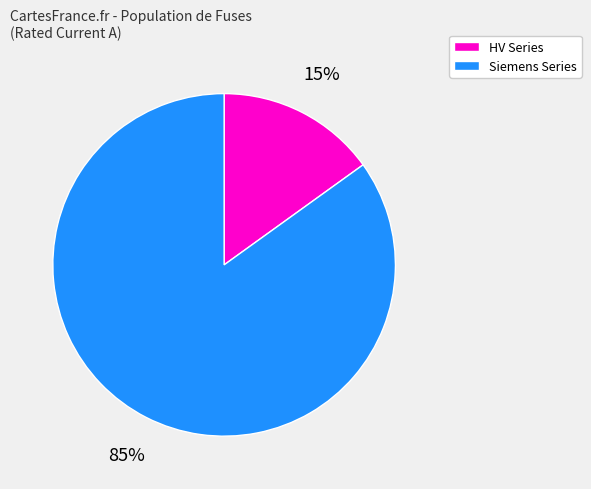

To the nearest percent, what is the difference between the largest and smallest slice percentages?

70%